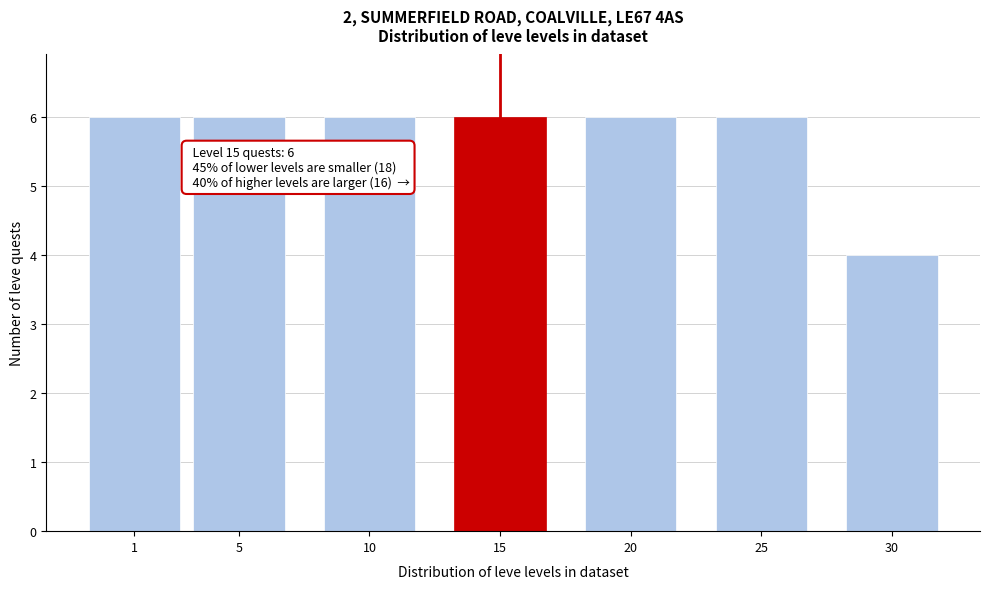

Reading right to left, extract all data points from this chart.

30=4	25=6	20=6	15=6	10=6	5=6	1=6